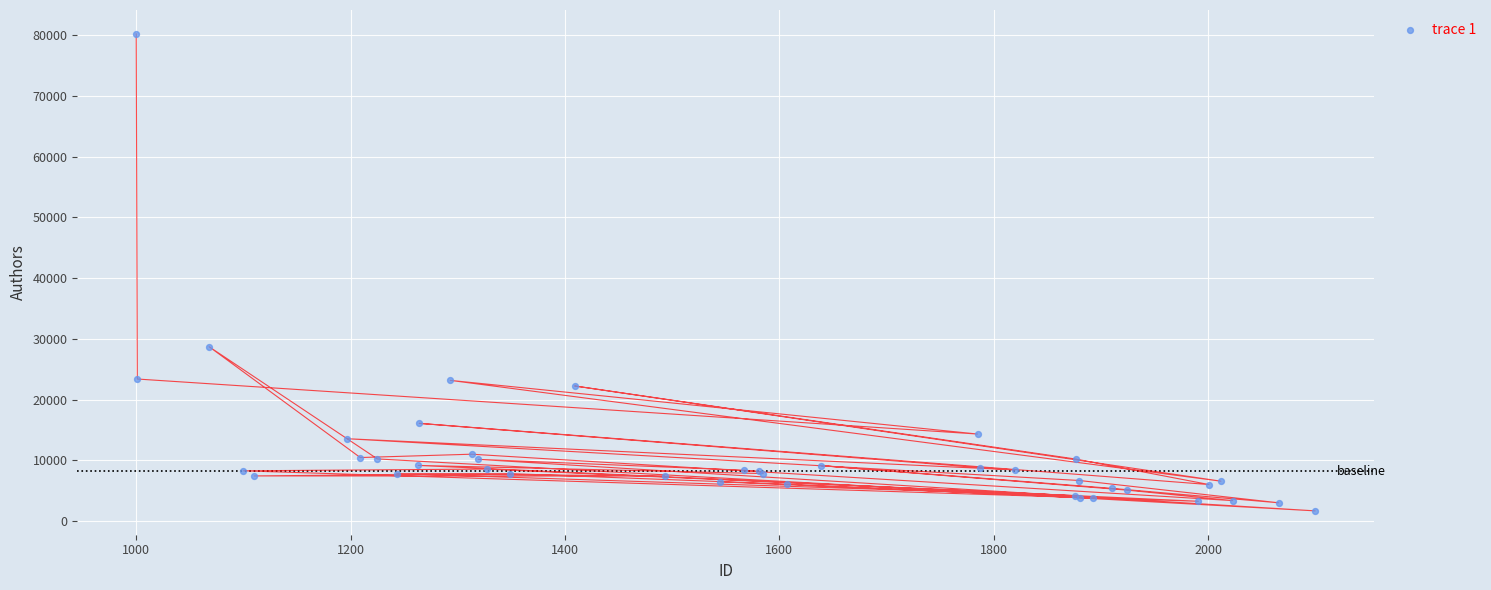

What Y value in the scatter plot is closest to 40943?

28700